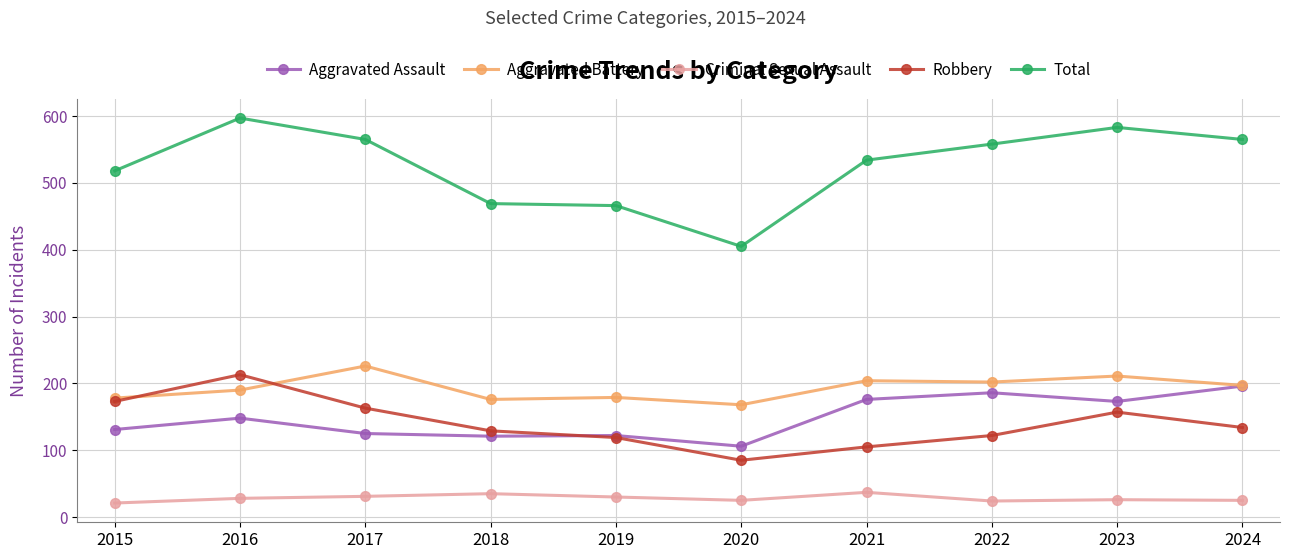

Between 2020 and 2024, which series saw the biggest shift?

Total